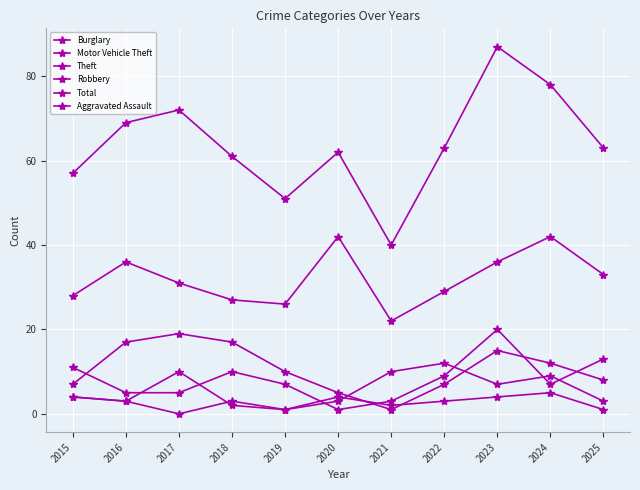

True or false: Aggravated Assault and Motor Vehicle Theft cross at least once.

True